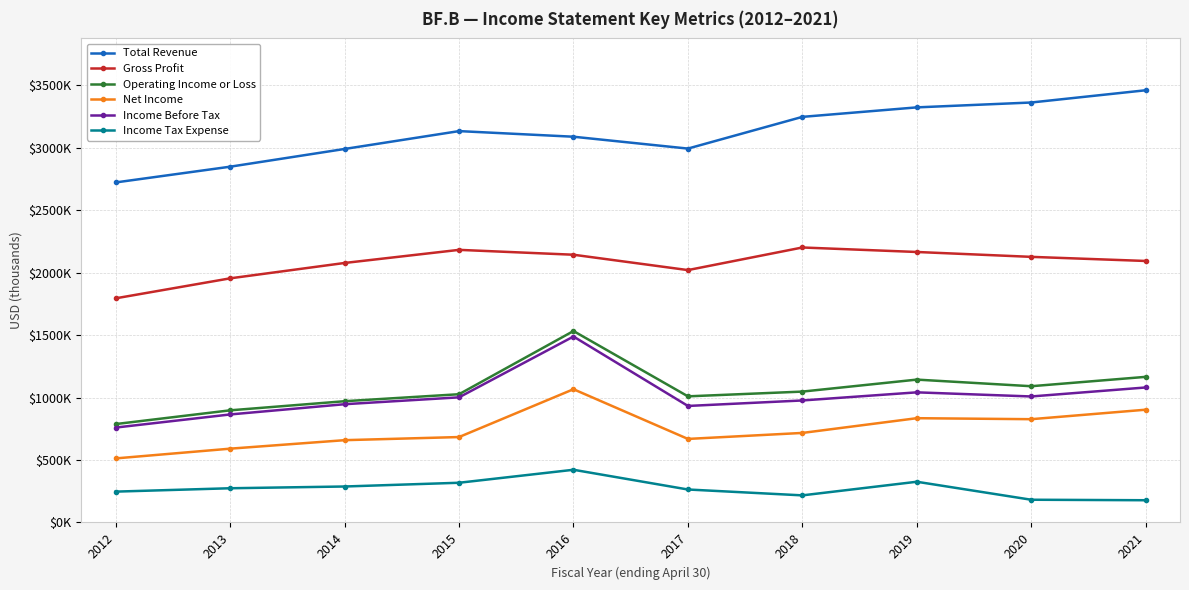

The Operating Income or Loss series shows 1835488 at 2015. True or false?

False